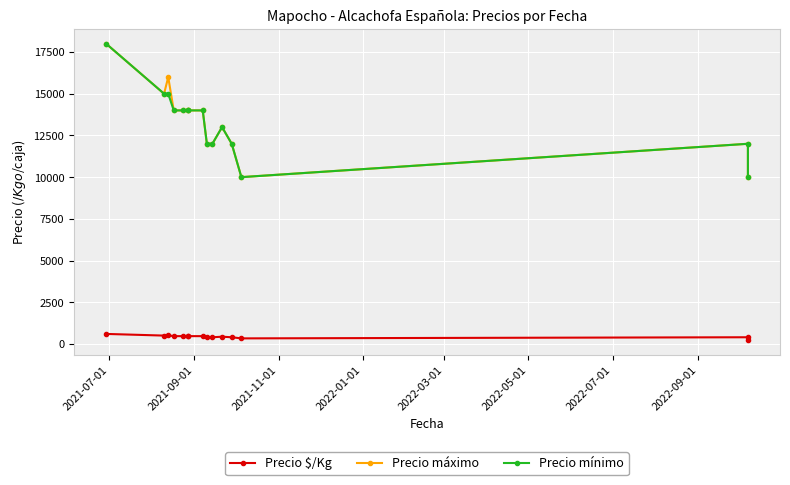

True or false: Precio $/Kg and Precio máximo cross at least once.

False